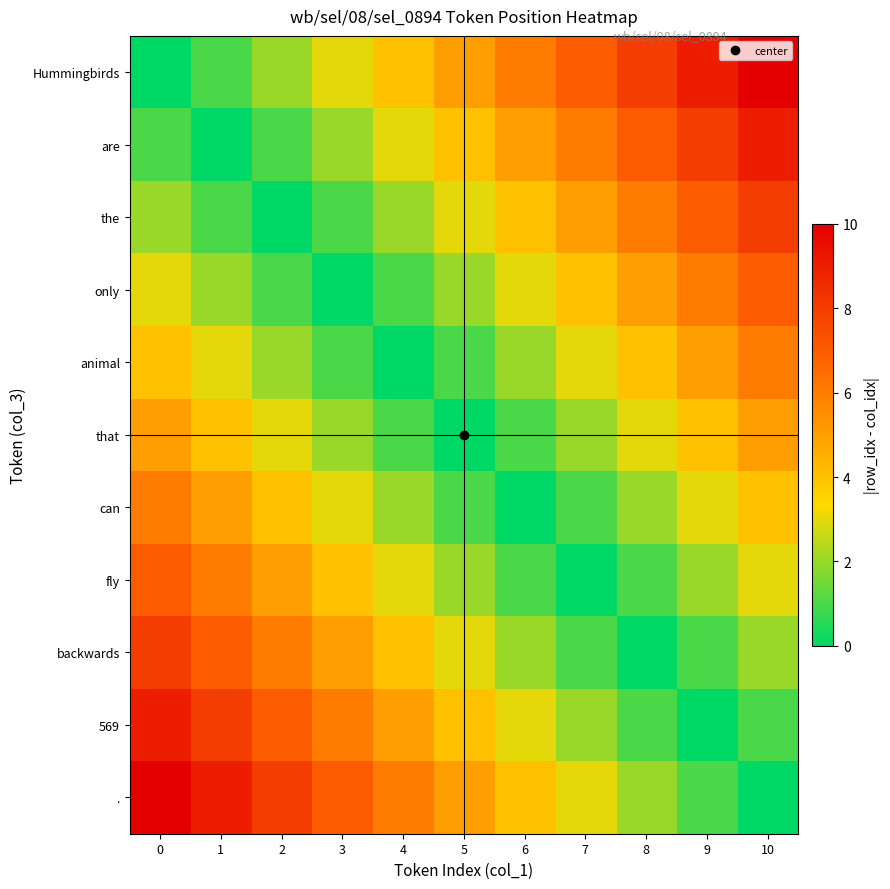

Reading right to left, extract all data points from this chart.

Hummingbirds: 10=10	9=9	8=8	7=7	6=6	5=5	4=4	3=3	2=2	1=1	0=0
are: 10=9	9=8	8=7	7=6	6=5	5=4	4=3	3=2	2=1	1=0	0=1
the: 10=8	9=7	8=6	7=5	6=4	5=3	4=2	3=1	2=0	1=1	0=2
only: 10=7	9=6	8=5	7=4	6=3	5=2	4=1	3=0	2=1	1=2	0=3
animal: 10=6	9=5	8=4	7=3	6=2	5=1	4=0	3=1	2=2	1=3	0=4
that: 10=5	9=4	8=3	7=2	6=1	5=0	4=1	3=2	2=3	1=4	0=5
can: 10=4	9=3	8=2	7=1	6=0	5=1	4=2	3=3	2=4	1=5	0=6
fly: 10=3	9=2	8=1	7=0	6=1	5=2	4=3	3=4	2=5	1=6	0=7
backwards: 10=2	9=1	8=0	7=1	6=2	5=3	4=4	3=5	2=6	1=7	0=8
569: 10=1	9=0	8=1	7=2	6=3	5=4	4=5	3=6	2=7	1=8	0=9
.: 10=0	9=1	8=2	7=3	6=4	5=5	4=6	3=7	2=8	1=9	0=10